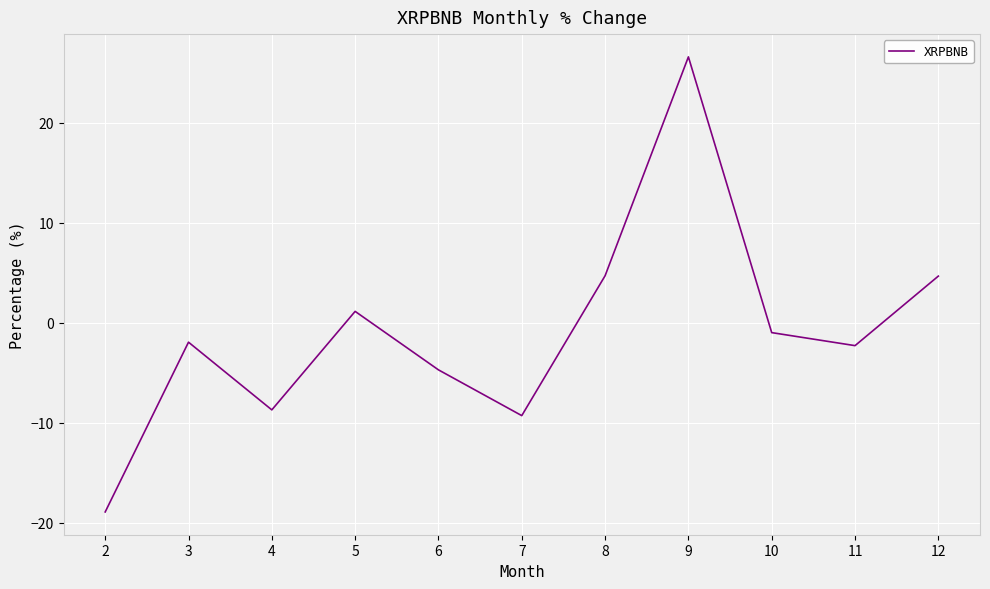

True or false: the data shows -14.1 at 4.

False